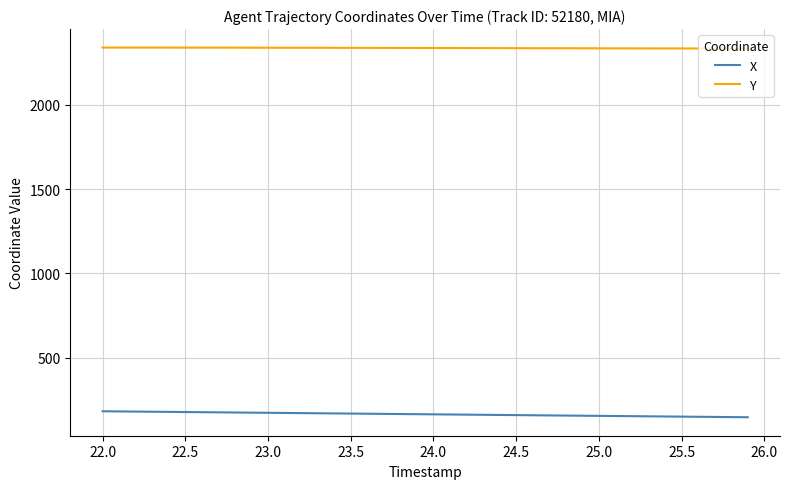

How many lines are shown in the chart?

2